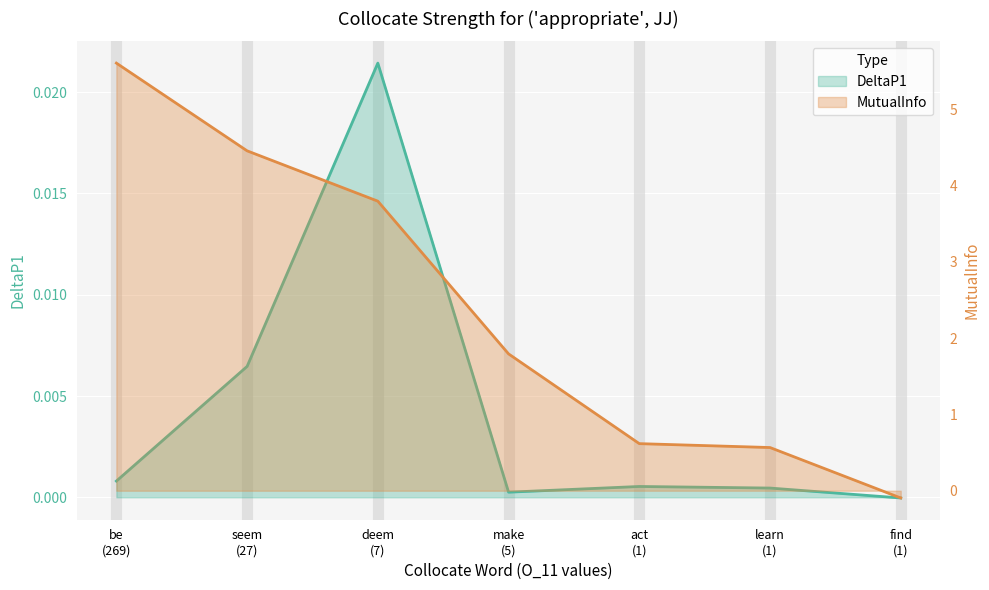

The value of MutualInfo at seem
(27) is 4.5. True or false?

True